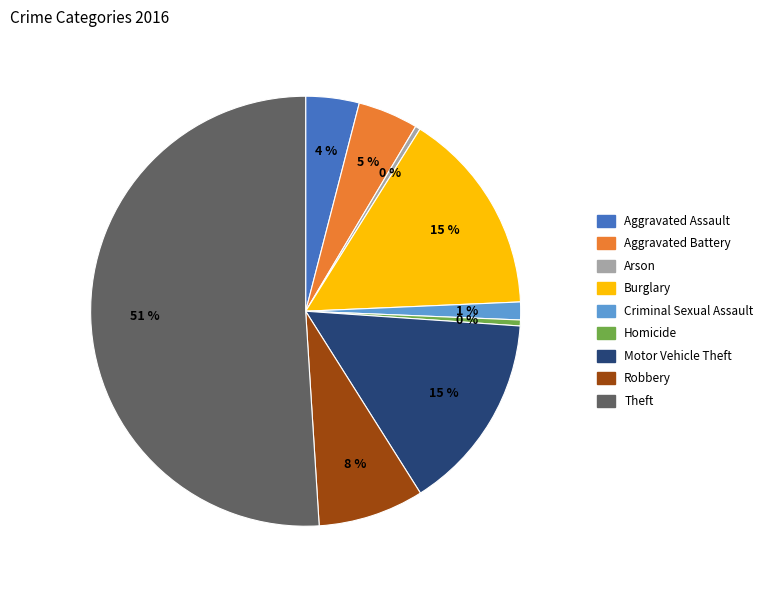

Count the number of slices in the pie.

9